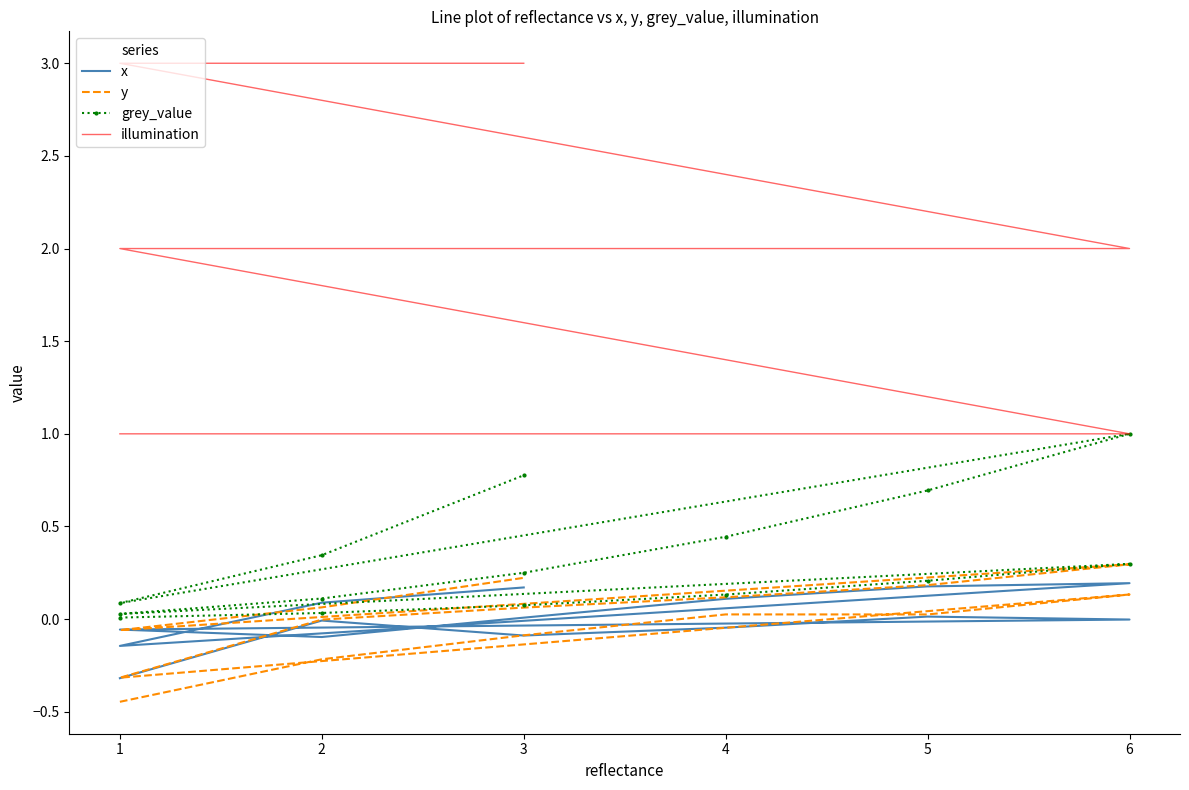

What is the difference between the second highest and second lowest values in the x series?

0.3